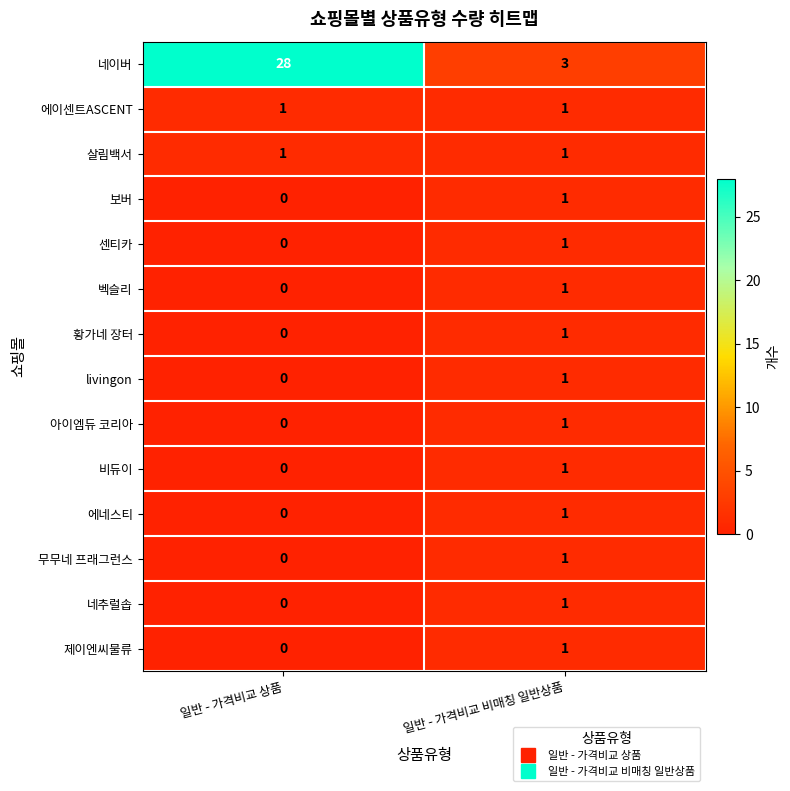

Rank the categories by 보버 value from lowest to highest.

일반 - 가격비교 상품, 일반 - 가격비교 비매칭 일반상품